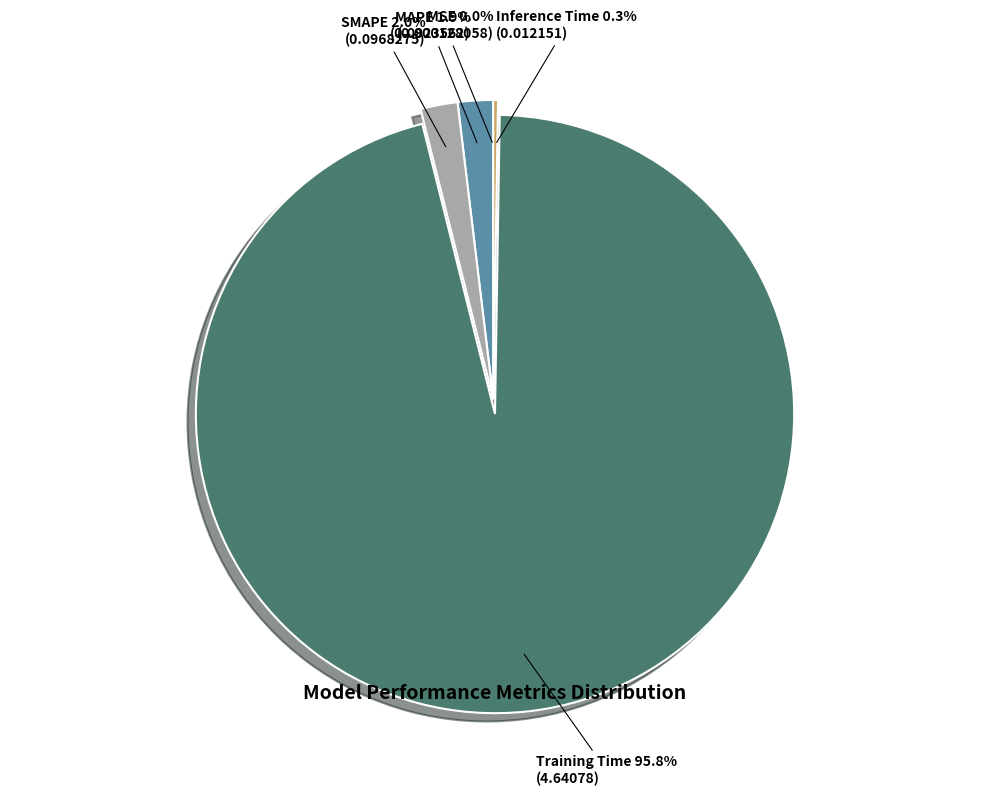

Does Training Time represent more than half of the total?

Yes